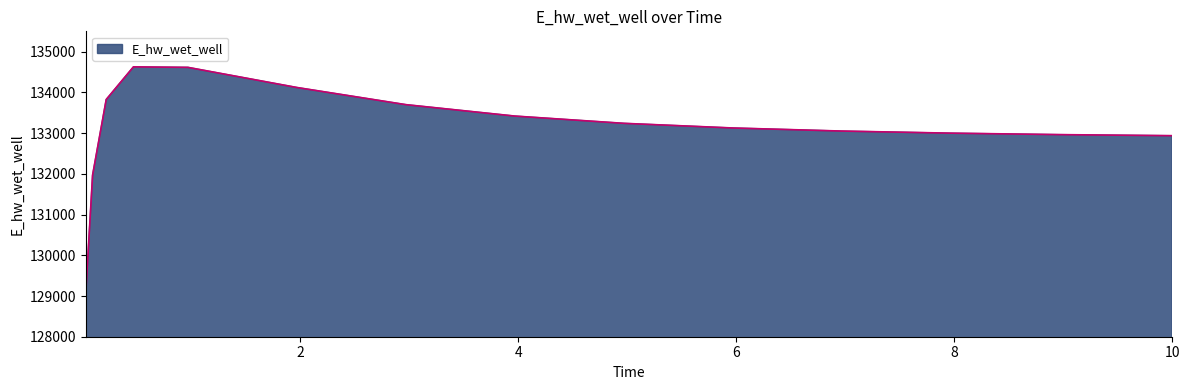

Does the chart display data point markers on the line(s)?

No